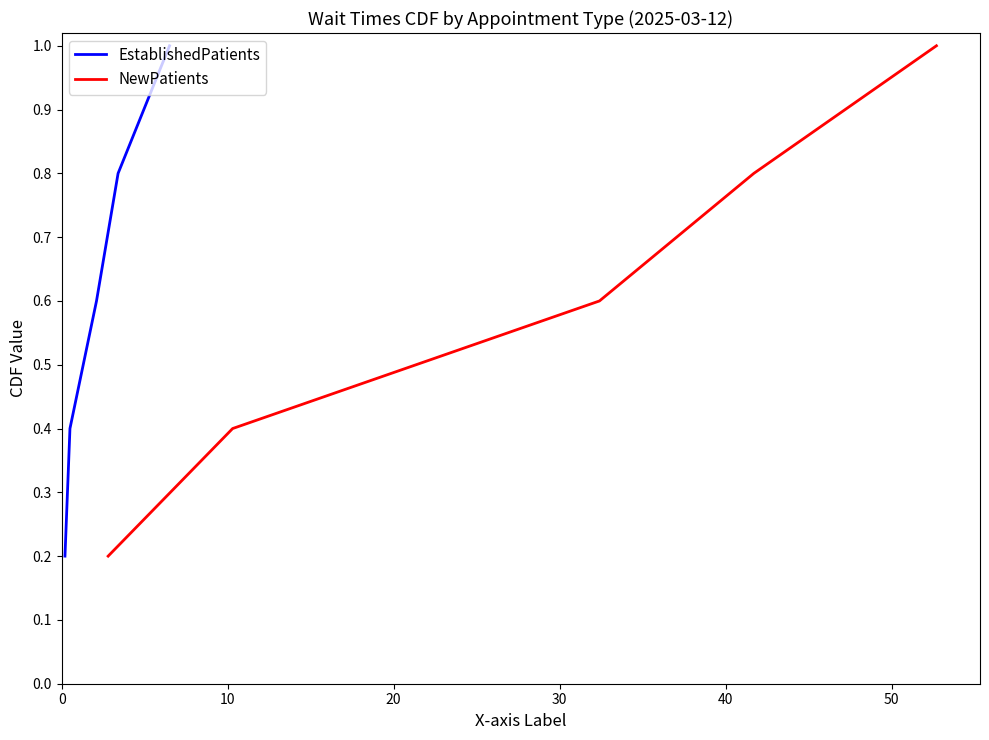

What is the highest value of the NewPatients series?

1.0